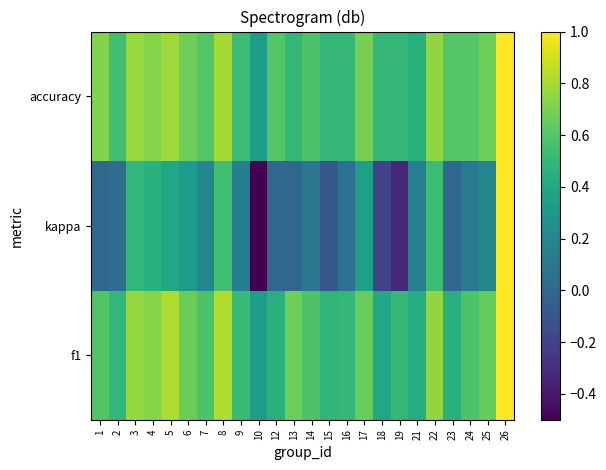

Reading right to left, extract all data points from this chart.

f1: 26=1.0	25=0.6	24=0.6	23=0.5	22=0.8	21=0.4	19=0.5	18=0.4	17=0.6	16=0.5	15=0.5	14=0.6	13=0.7	12=0.5	10=0.3	9=0.5	8=0.8	7=0.6	6=0.7	5=0.8	4=0.7	3=0.8	2=0.5	1=0.6
kappa: 26=1.0	25=0.2	24=0.1	23=0.0	22=0.5	21=0.2	19=-0.3	18=-0.2	17=0.3	16=0.1	15=-0.1	14=0.1	13=0.0	12=0.0	10=-0.5	9=0.1	8=0.5	7=0.2	6=0.3	5=0.4	4=0.5	3=0.5	2=0.0	1=0.0
accuracy: 26=1.0	25=0.7	24=0.6	23=0.6	22=0.8	21=0.5	19=0.5	18=0.5	17=0.7	16=0.5	15=0.5	14=0.6	13=0.5	12=0.6	10=0.3	9=0.5	8=0.8	7=0.6	6=0.7	5=0.8	4=0.7	3=0.8	2=0.5	1=0.7